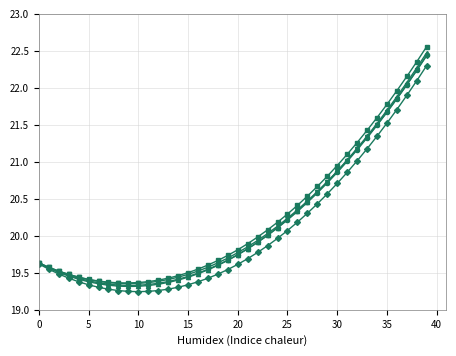

Count the number of categories in the chart.

40